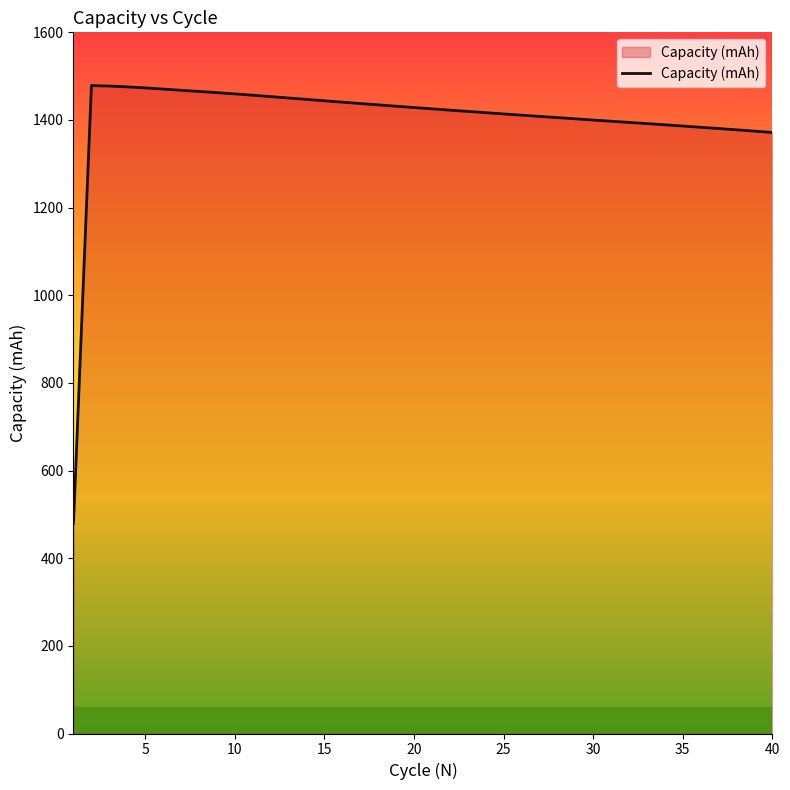

What is the maximum value shown in the chart?

1478.6